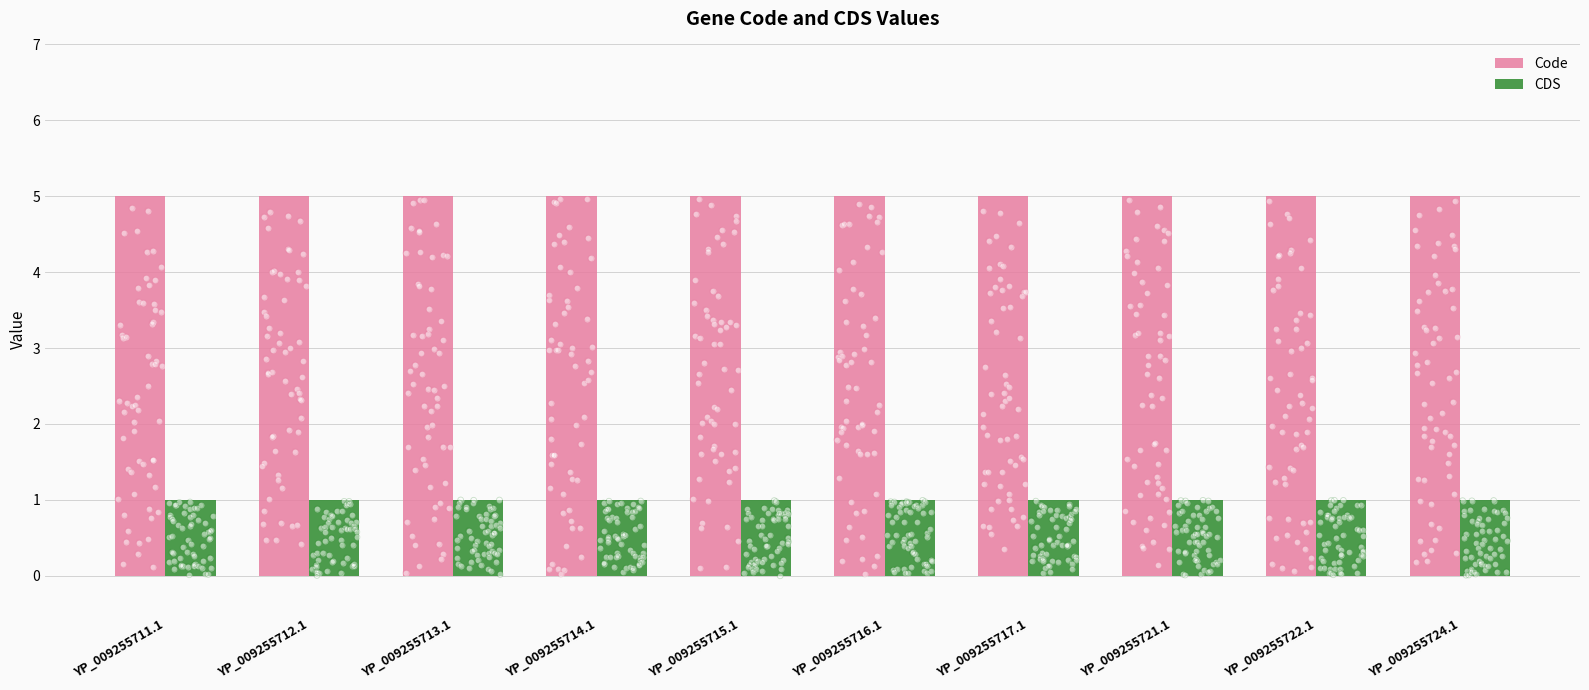

Is the value of CDS at YP_009255711.1 greater than the value of Code at YP_009255712.1?

No